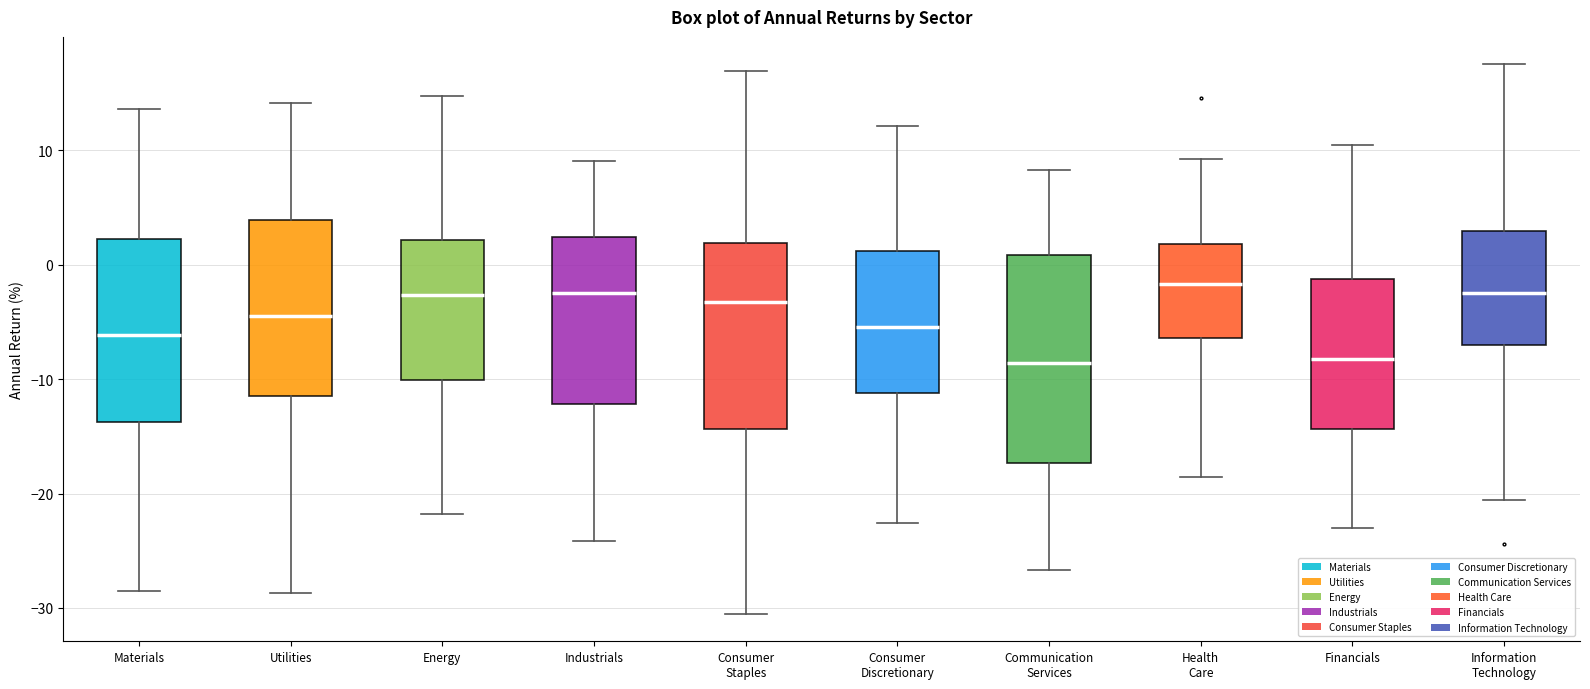

Reading left to right, transcribe this box plot: for each box, give where its median line is, the range the box spans, and where its two whiskers end, as read against the y-axis. The values are not printed on the chart, so give them approximately, as read against the axis.

Materials: median -6, box -14 to 2, whiskers -29 to 14
Utilities: median -4, box -11 to 4, whiskers -29 to 14
Energy: median -3, box -10 to 2, whiskers -22 to 15
Industrials: median -3, box -12 to 2, whiskers -24 to 9
Consumer Staples: median -3, box -14 to 2, whiskers -31 to 17
Consumer Discretionary: median -5, box -11 to 1, whiskers -23 to 12
Communication Services: median -9, box -17 to 1, whiskers -27 to 8
Health Care: median -2, box -6 to 2, whiskers -19 to 9
Financials: median -8, box -14 to -1, whiskers -23 to 10
Information Technology: median -2, box -7 to 3, whiskers -21 to 18